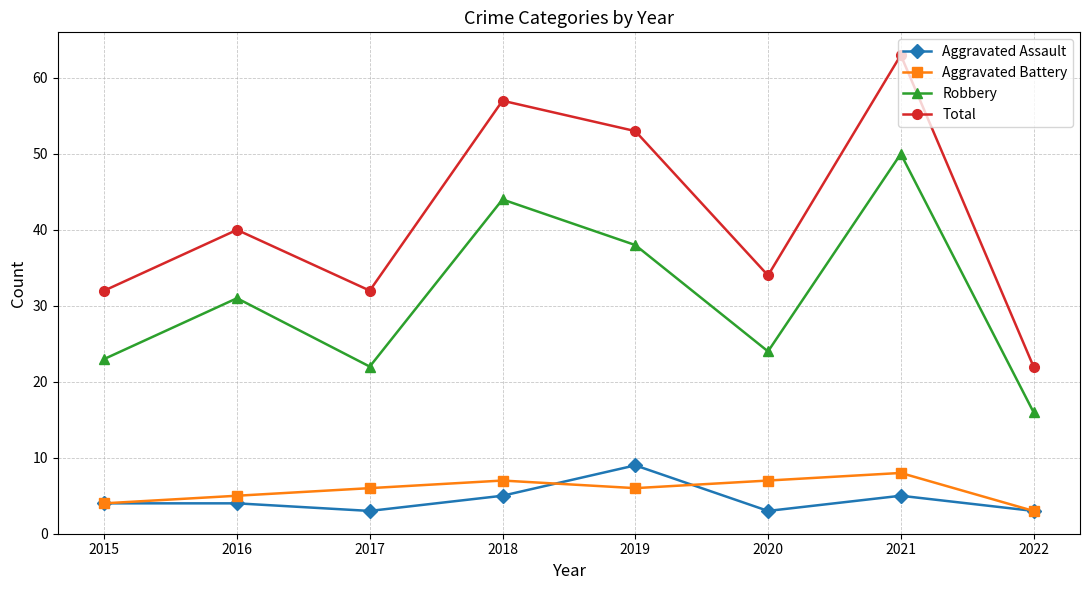

Reading left to right, extract all data points from this chart.

Aggravated Assault: 4	4	3	5	9	3	5	3
Aggravated Battery: 4	5	6	7	6	7	8	3
Robbery: 23	31	22	44	38	24	50	16
Total: 32	40	32	57	53	34	63	22